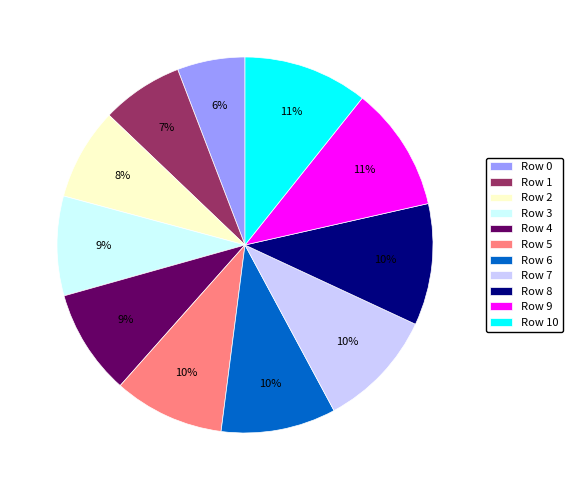

What is the smallest slice in the pie chart?

Row 0